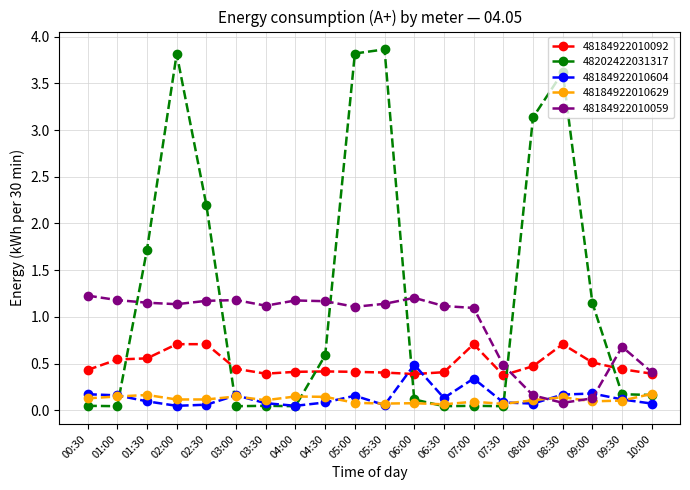

Which series has the largest range (max minus min)?

48202422031317